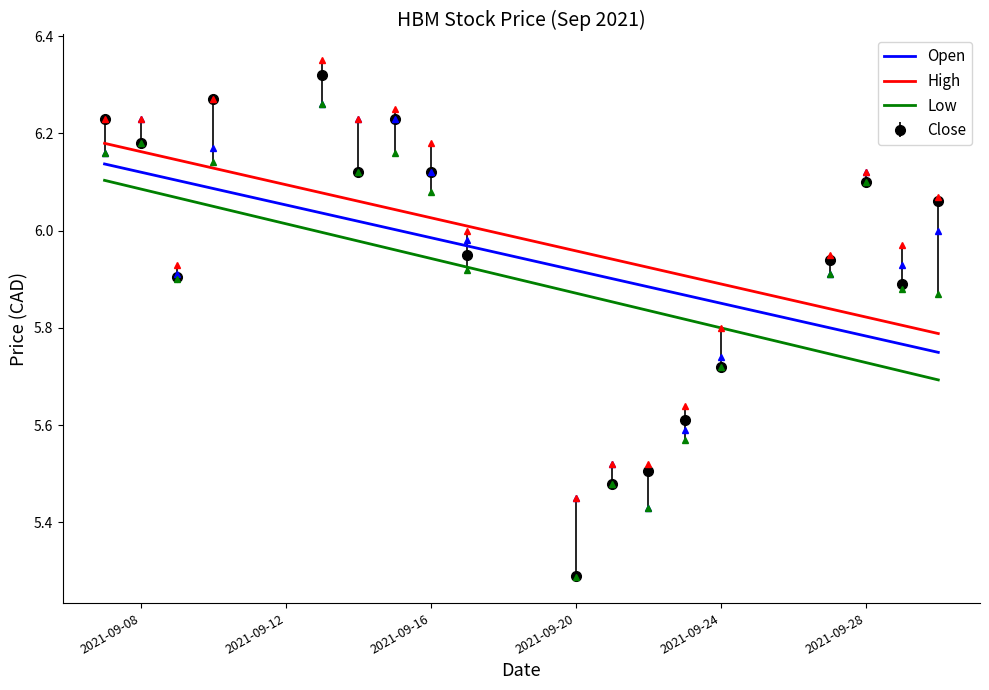

Does the chart display data point markers on the line(s)?

No